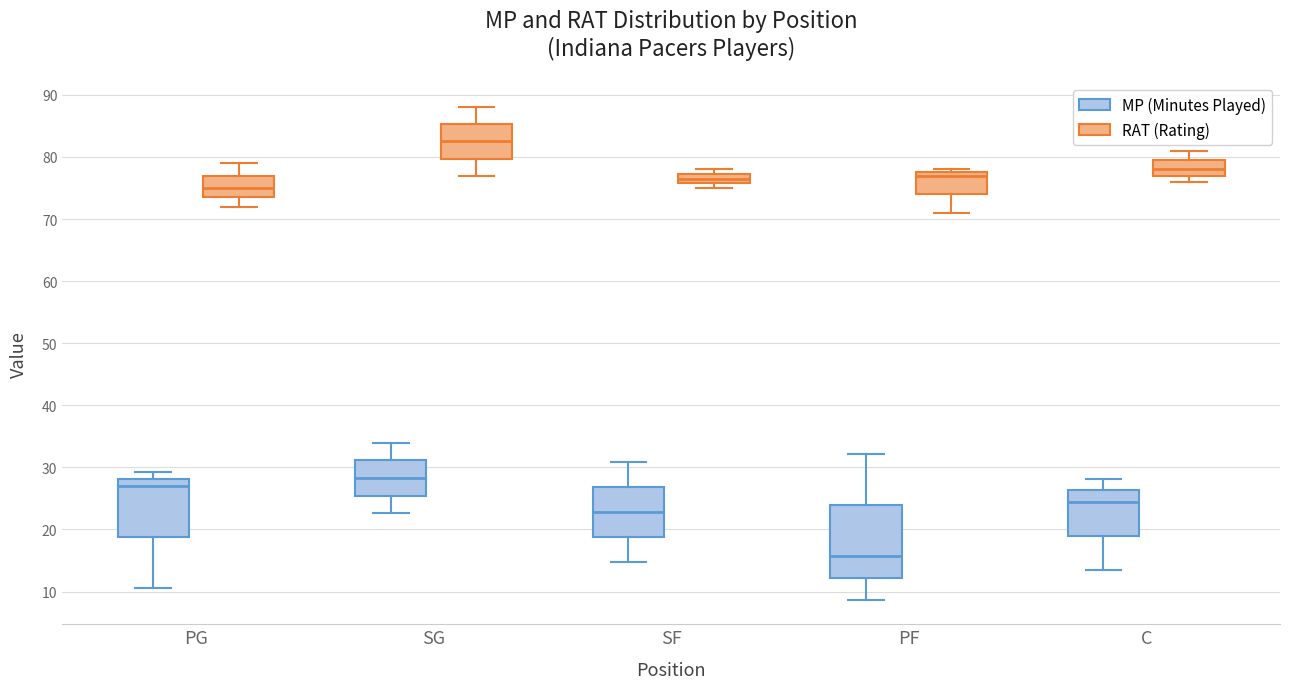

Which box is the tallest, from its lower edge to its upper edge?

PF (MP (Minutes Played))